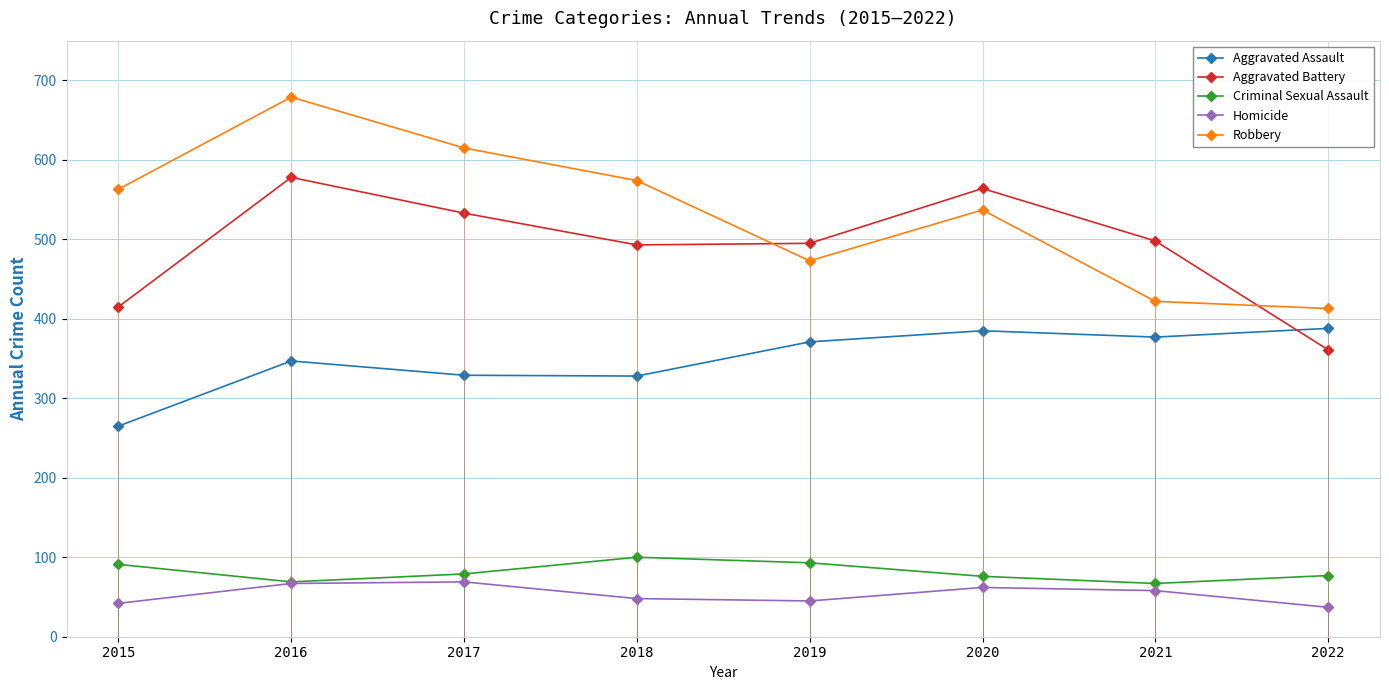

How many values in the Aggravated Assault series are below 371?

4